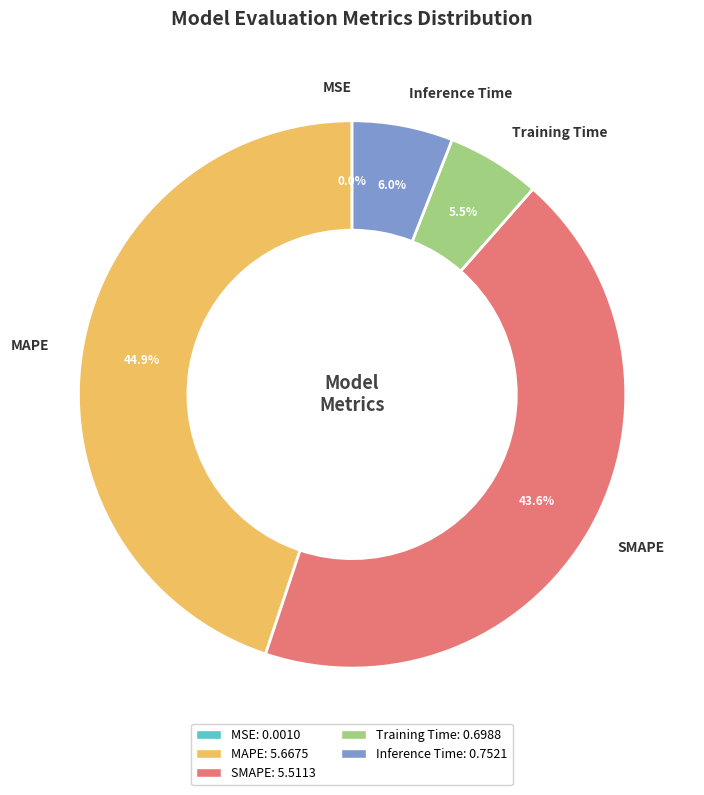

Which has a higher value, SMAPE or Training Time?

SMAPE